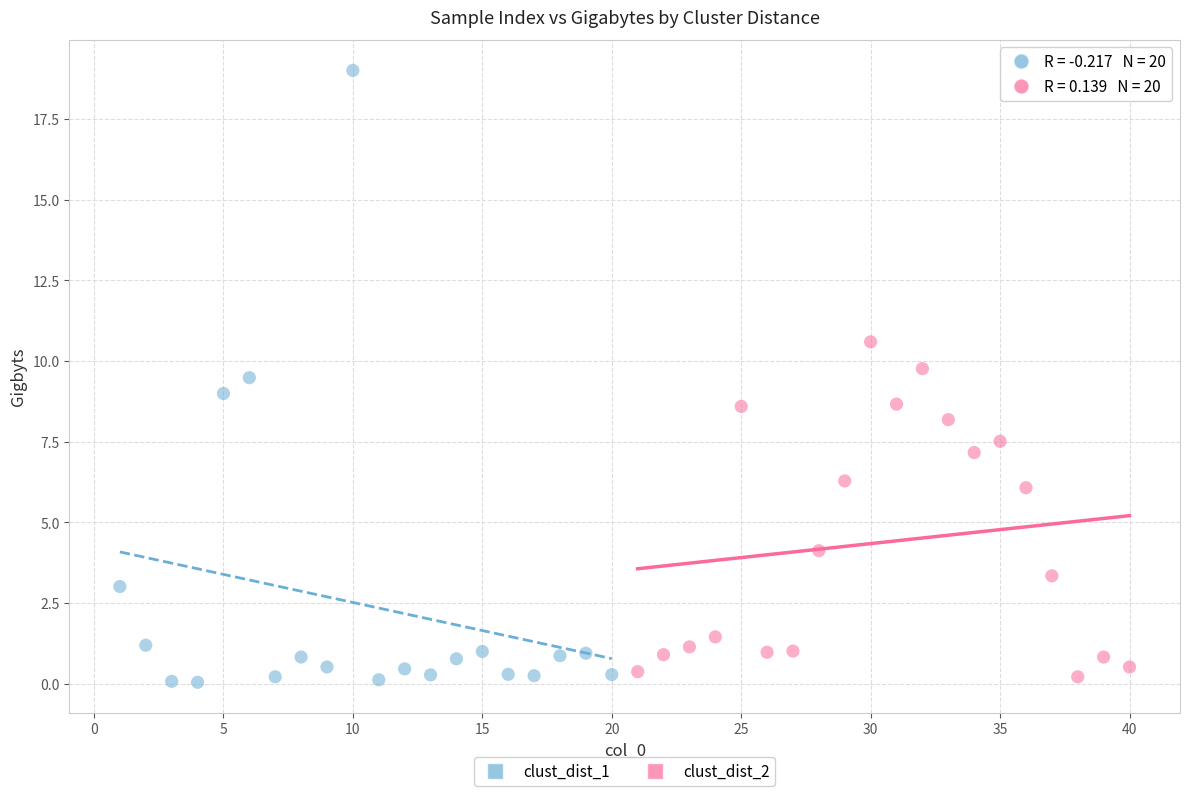

Which series reaches the maximum Y coordinate?

clust_dist_1